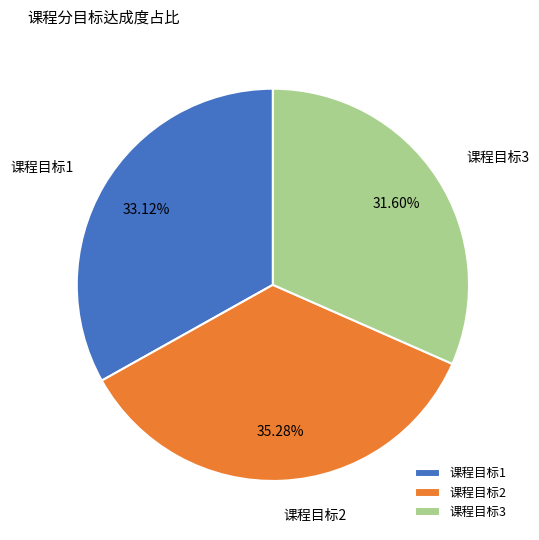

Rank the categories by value from lowest to highest.

课程目标3, 课程目标1, 课程目标2